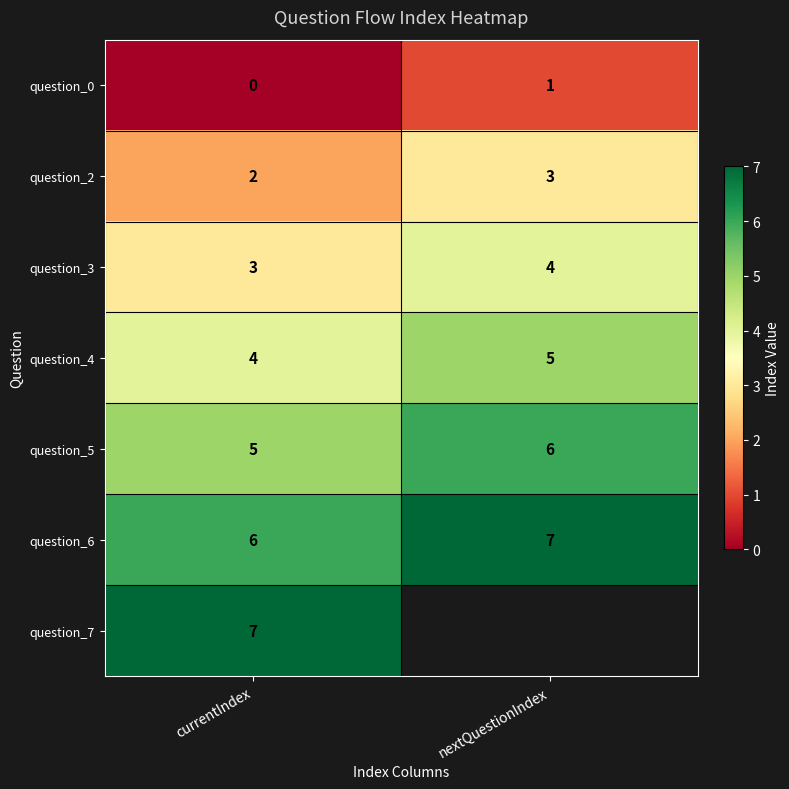

What is the sum of the question_5 values at currentIndex and nextQuestionIndex?

11